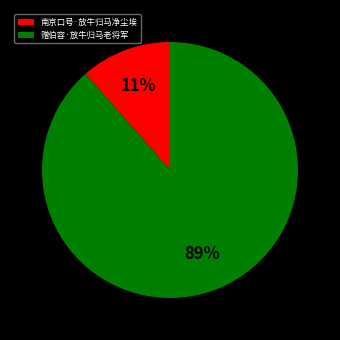

True or false: 赠伯容·放牛归马老将军 accounts for 75% of the total.

False